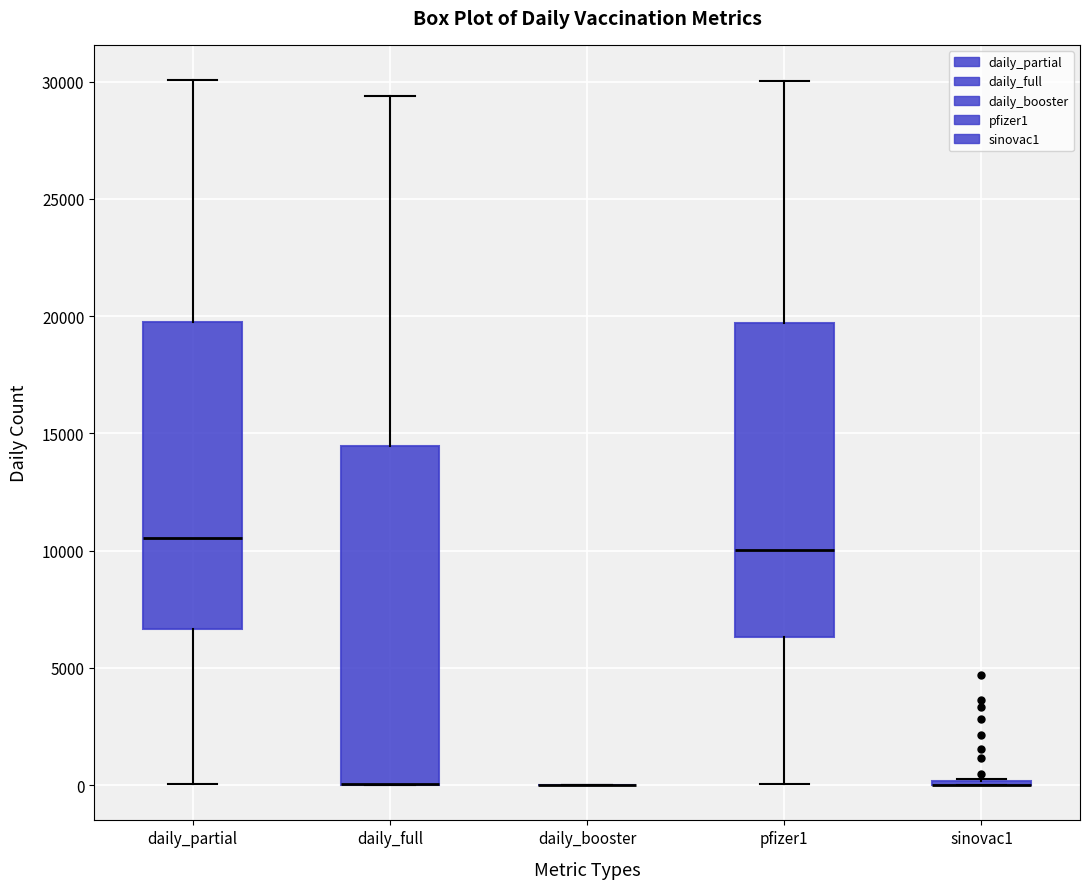

Where is the lower edge of the box for daily_full on the y-axis? The values are not printed on the chart, so give them approximately, as read against the axis.

0